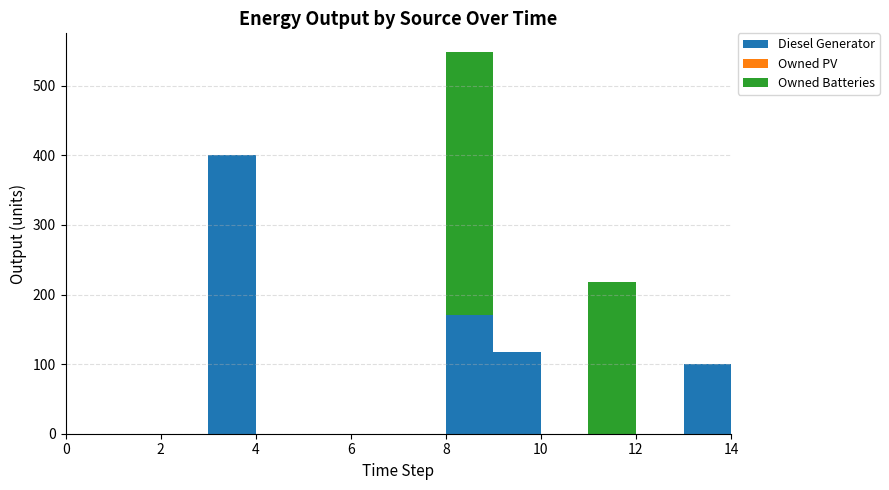

Reading left to right, list all the values displayed in this chart.

Diesel Generator: 0=0	1=0	2=0	3=400	4=0	5=0	6=0	7=0	8=170	9=117	10=0	11=0	12=0	13=100	14=219
Owned PV: 0=0	1=0	2=0	3=0	4=0	5=0	6=0	7=0	8=0	9=0	10=0	11=0	12=0	13=0	14=0
Owned Batteries: 0=0	1=0	2=0	3=0	4=0	5=0	6=0	7=0	8=378	9=0	10=0	11=218	12=0	13=0	14=264